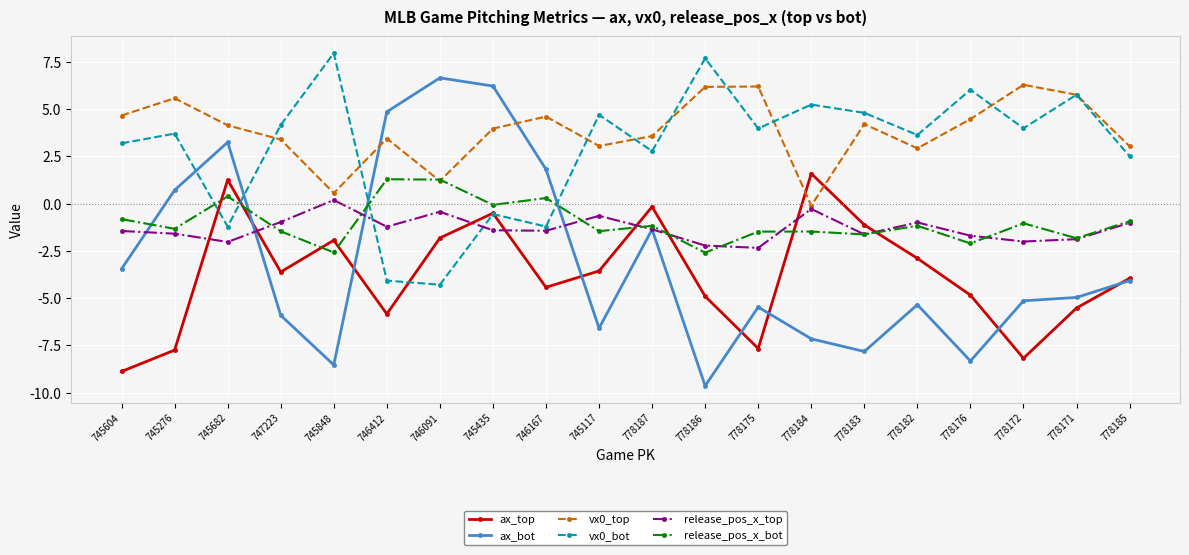

The value of ax_bot at 778184 is -7.2. True or false?

True